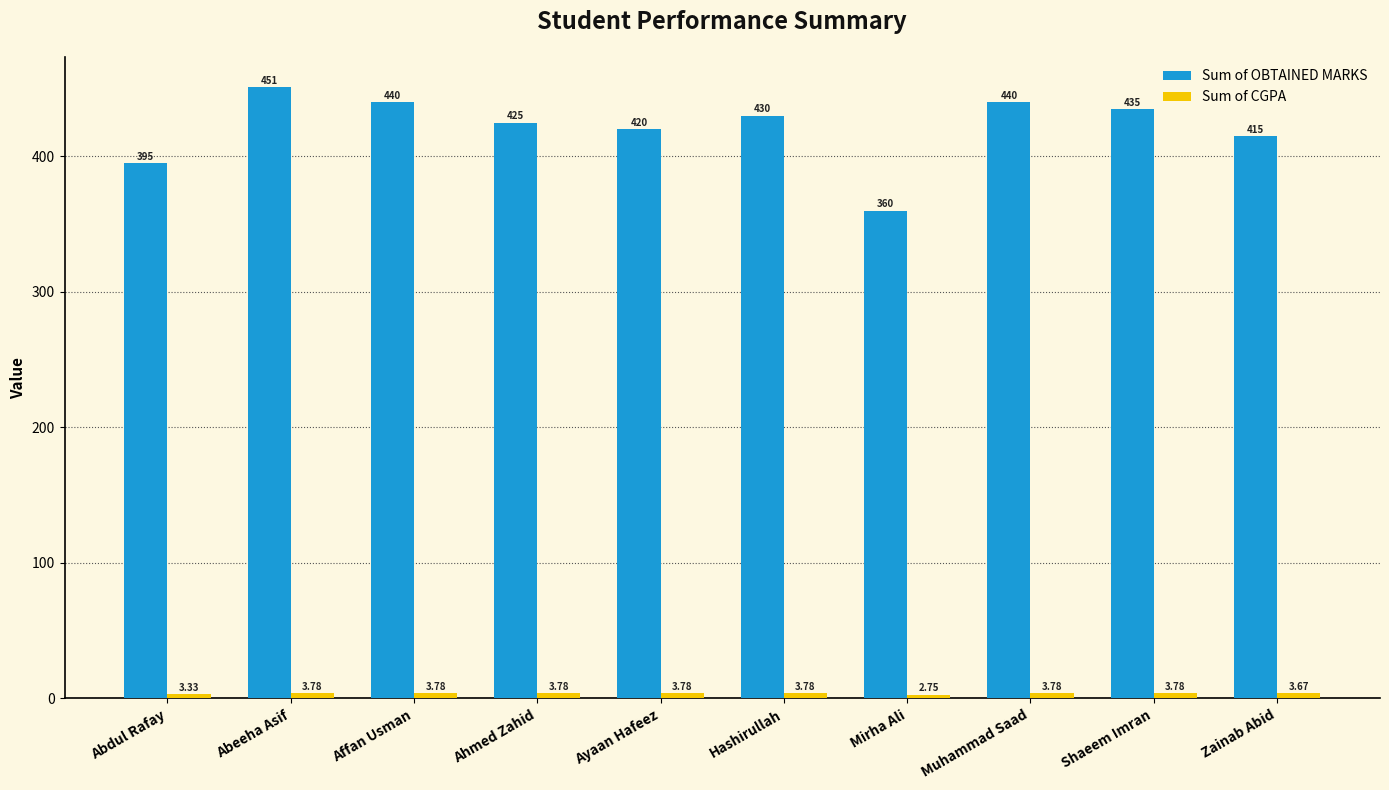

At which category is the sum across all series the highest?

Abeeha Asif